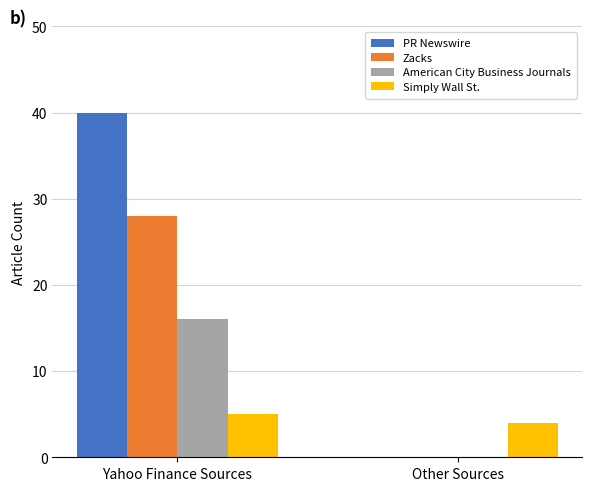

What is the greatest value displayed?

40